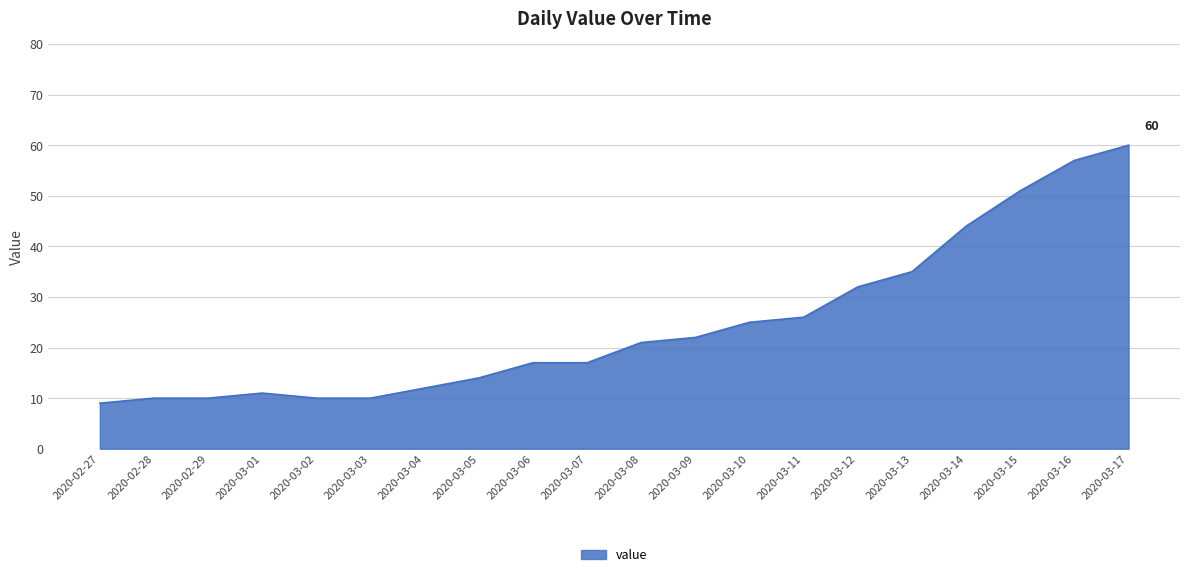

Approximately how many times larger is the value at 2020-03-02 compared to 2020-03-15?

0.2